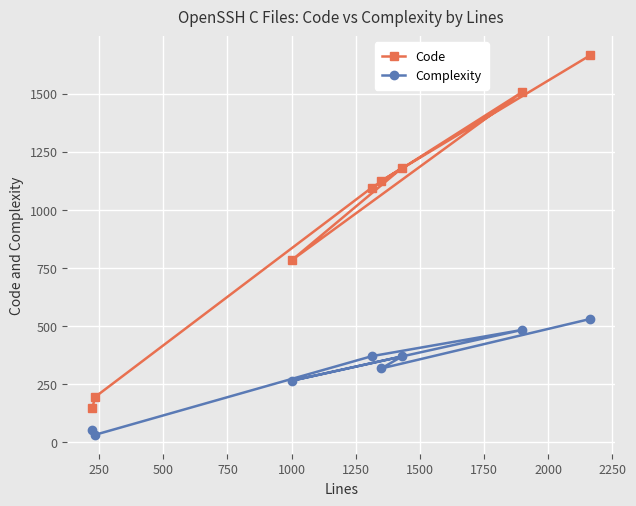

What is the value of the Code point at the 4th from the left?

1096